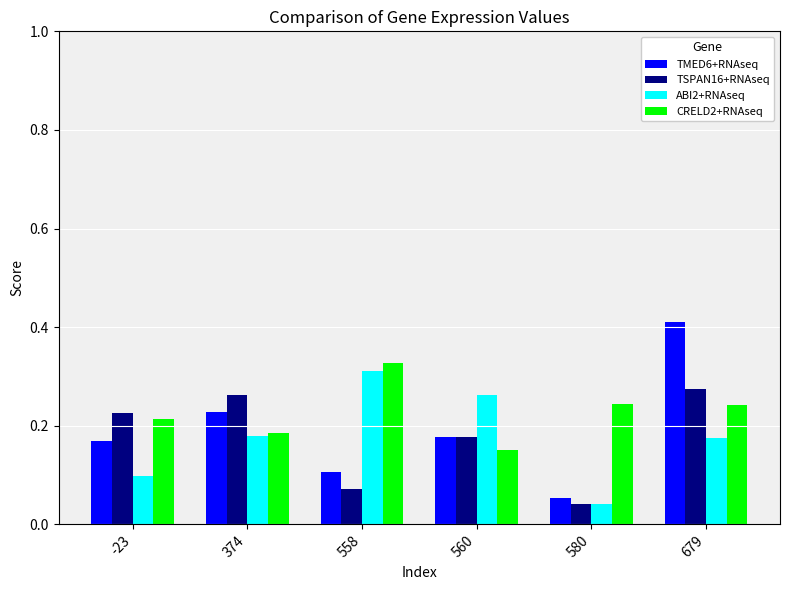

What is the maximum value shown in the chart?

0.4